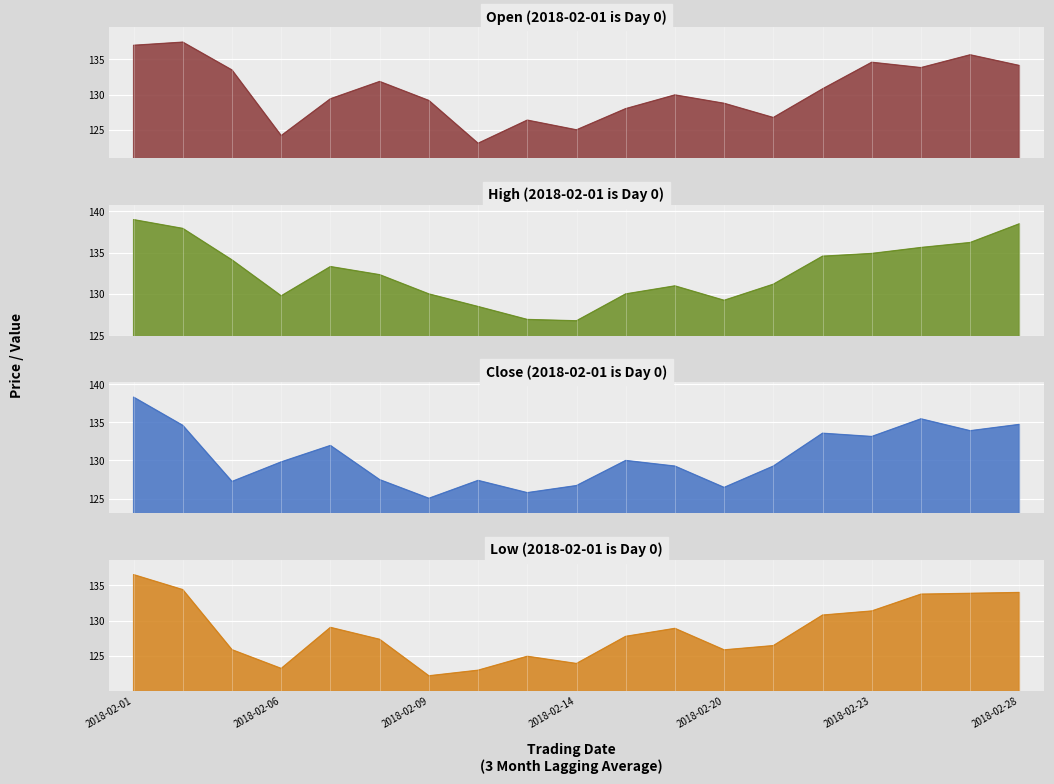

What is the average value of the High series?

132.6